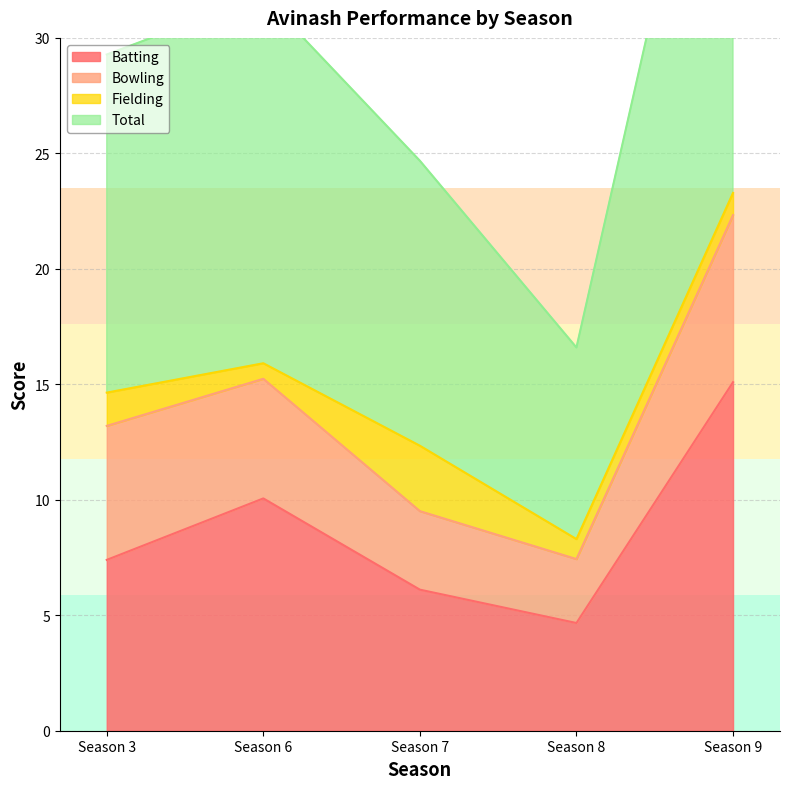

Is it true that Batting equals 15.1 at Season 9?

True